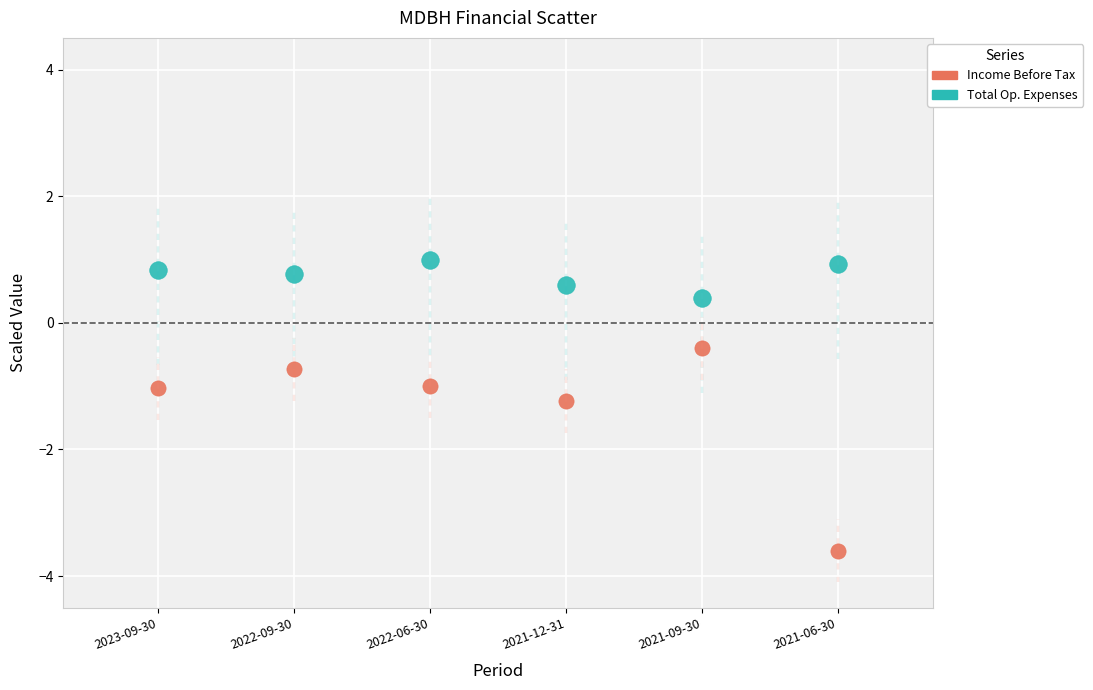

Across all data points, what is the average Y value?

-0.3